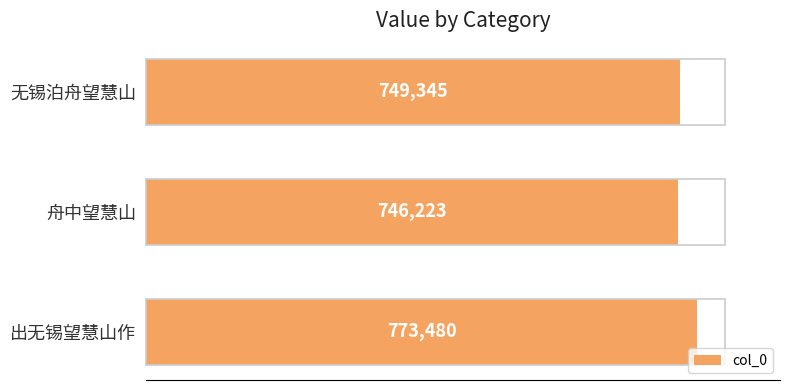

Rank the categories by value from lowest to highest.

舟中望慧山, 无锡泊舟望慧山, 出无锡望慧山作